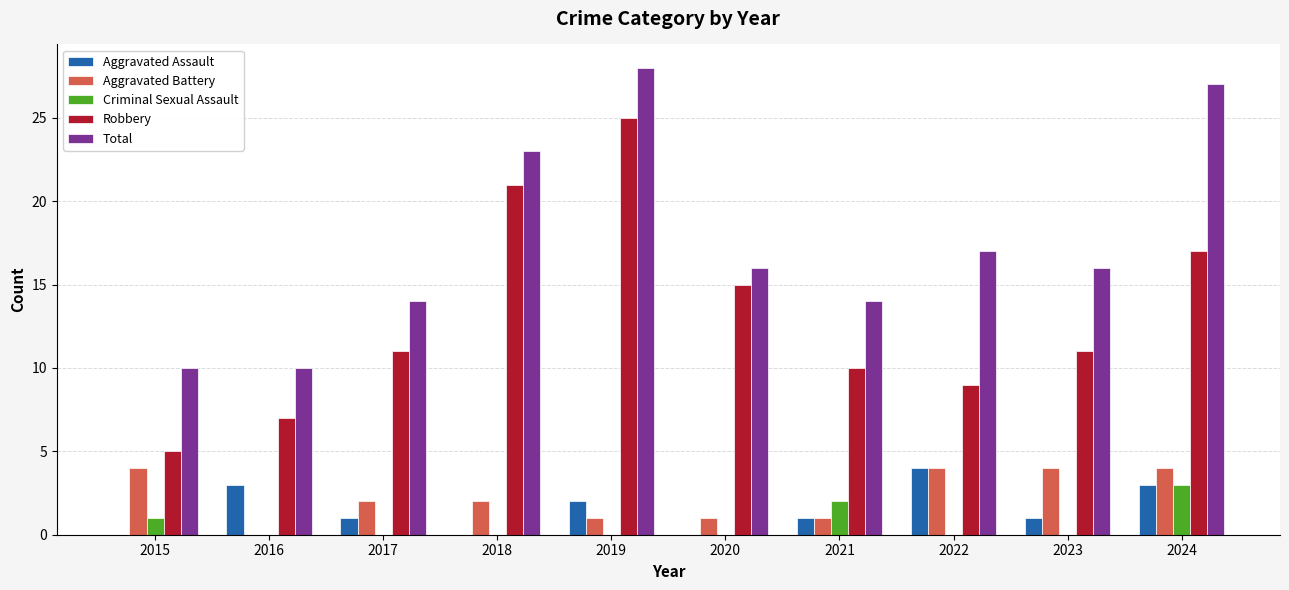

How many distinct data groups are displayed?

5